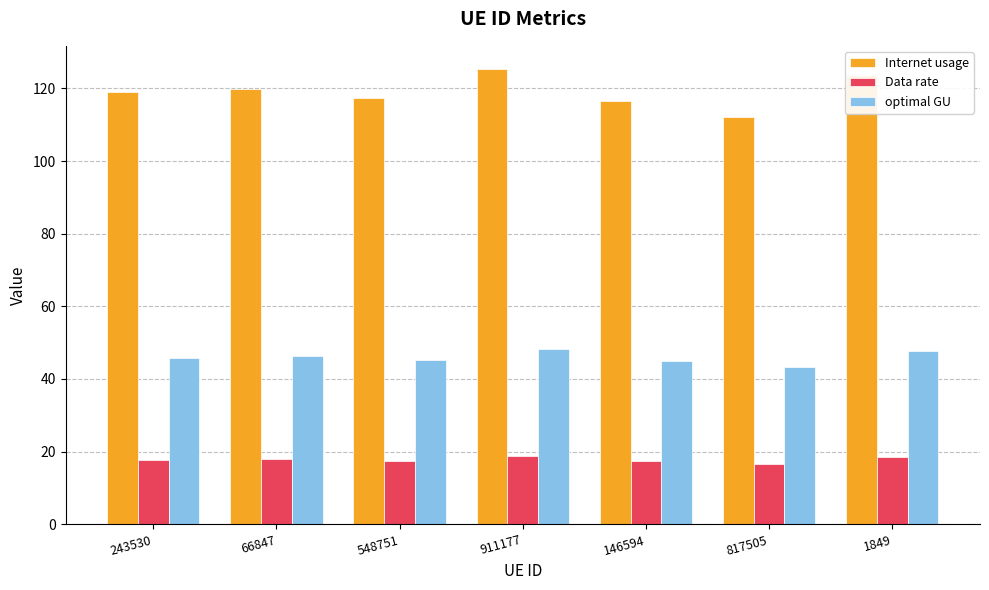

What is the value of the Internet usage bar at the 2nd from the left?

119.9